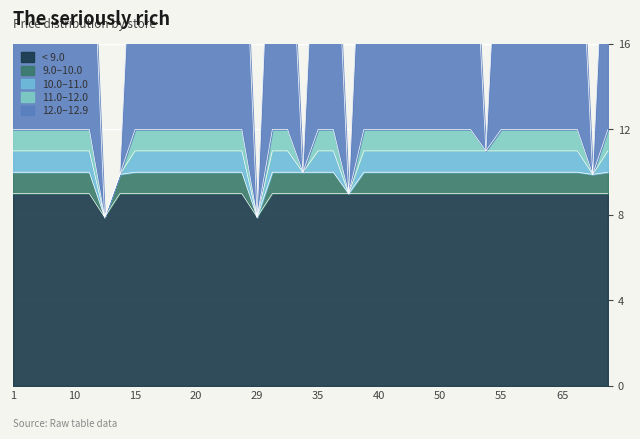

Is it true that the value at 27 is 12.0?

True